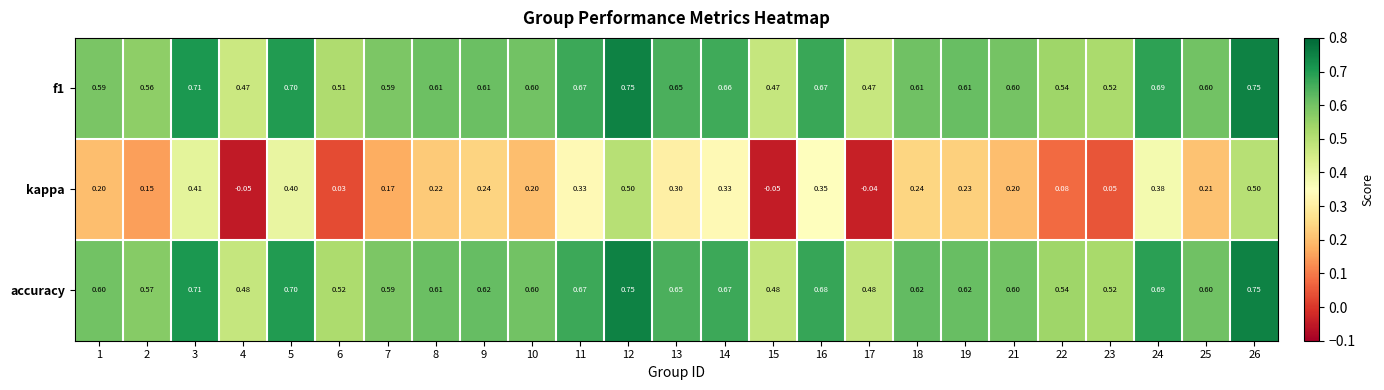

Is the value of f1 at 18 greater than the value of accuracy at 9?

No